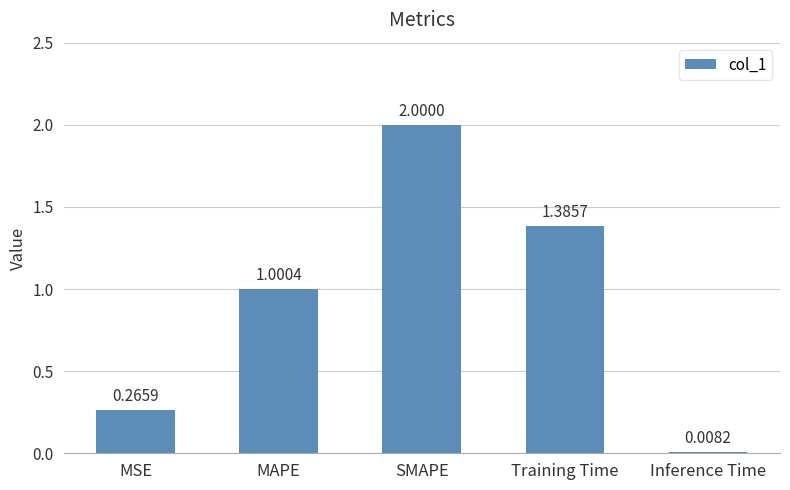

Where does the data first go above 1?

MAPE